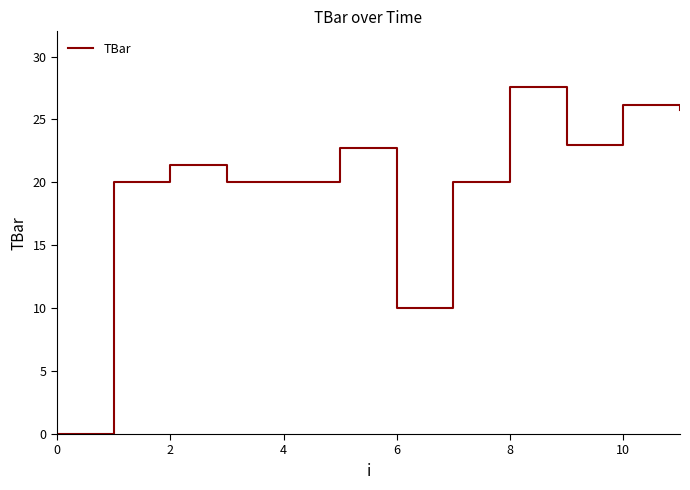

What is the greatest value displayed?

27.6